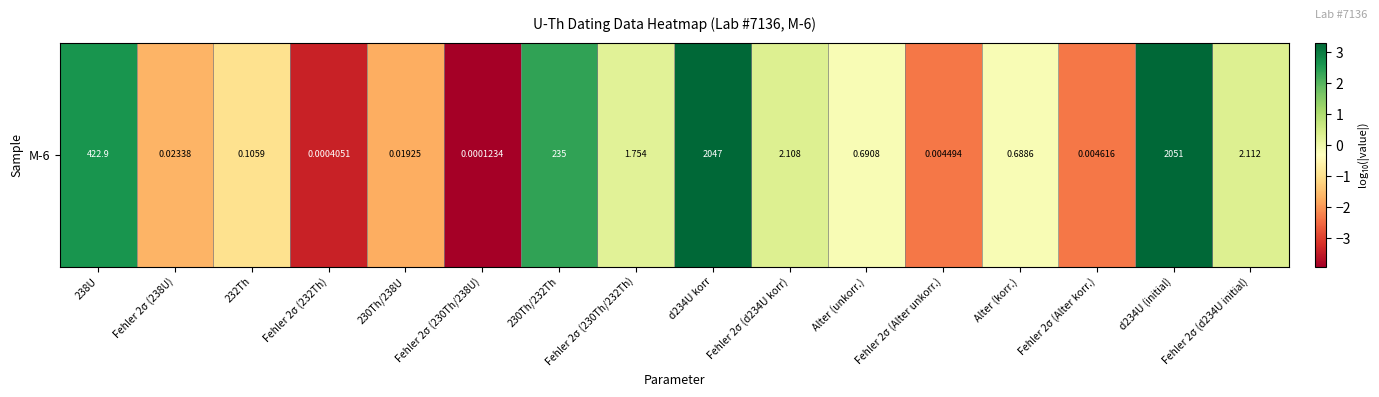

What is the greatest value displayed?

3.3